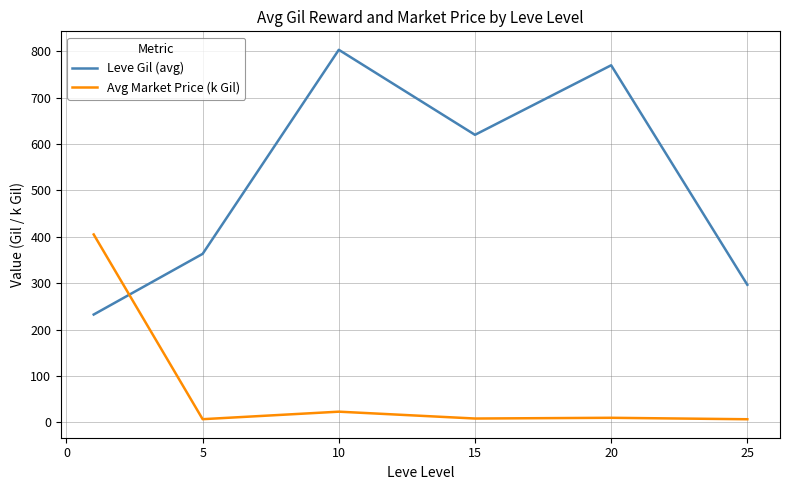

What is the sum of all Avg Market Price (k Gil) values?

459.8